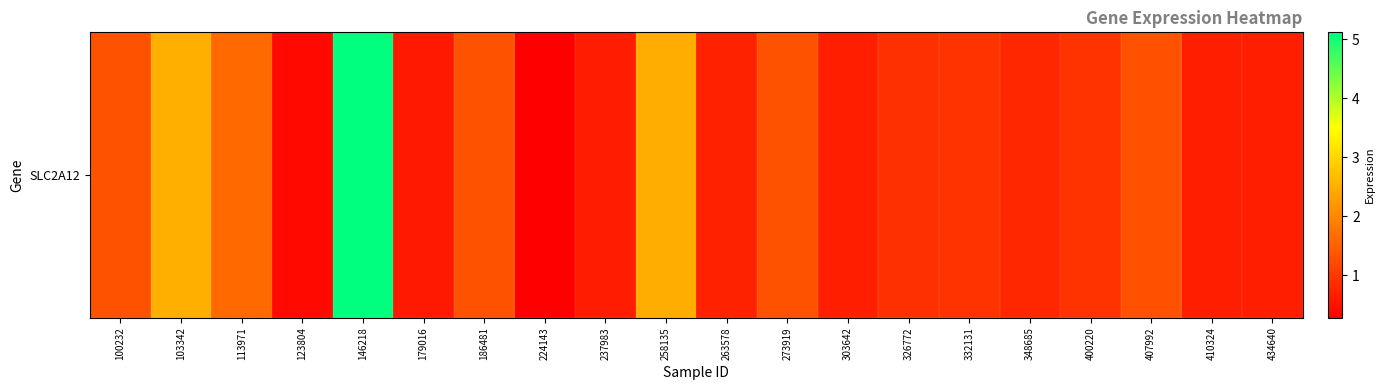

What is the minimum value shown in the chart?

0.3